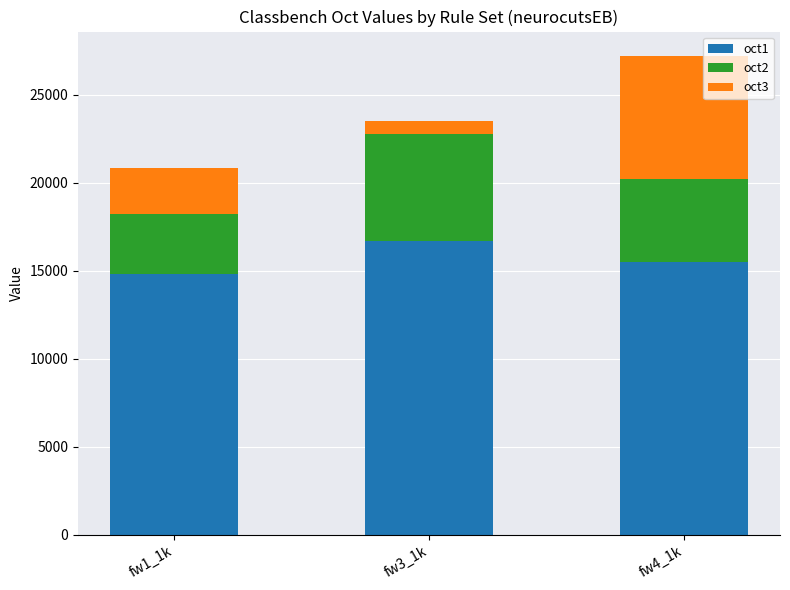

Rank the categories by oct1 value from highest to lowest.

fw3_1k, fw4_1k, fw1_1k